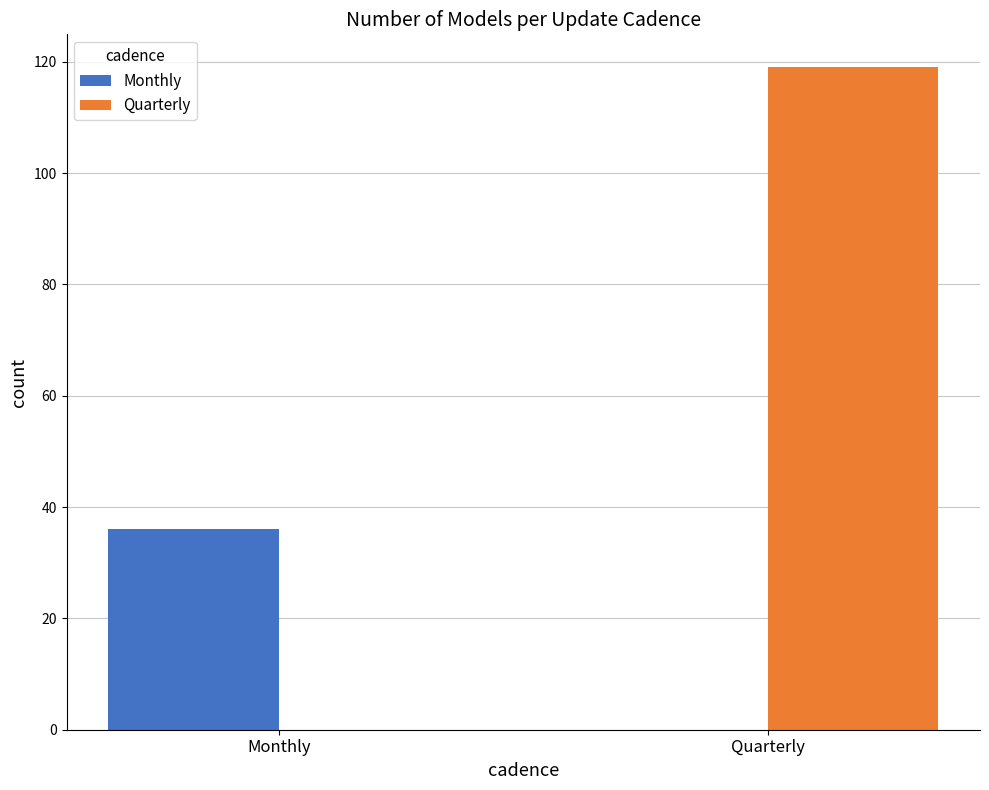

How many data points does each series have?

2